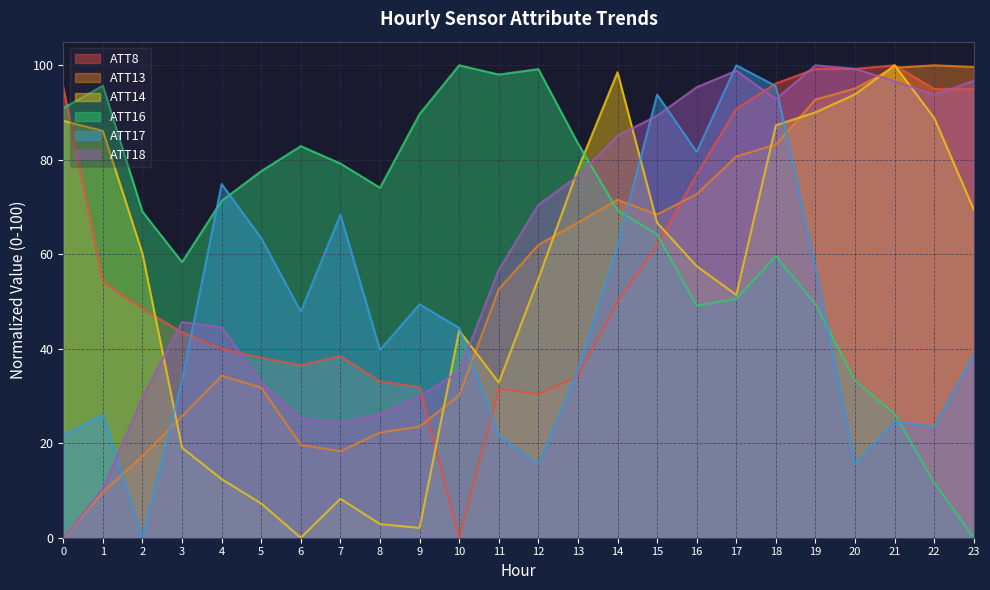

How many lines are shown in the chart?

6